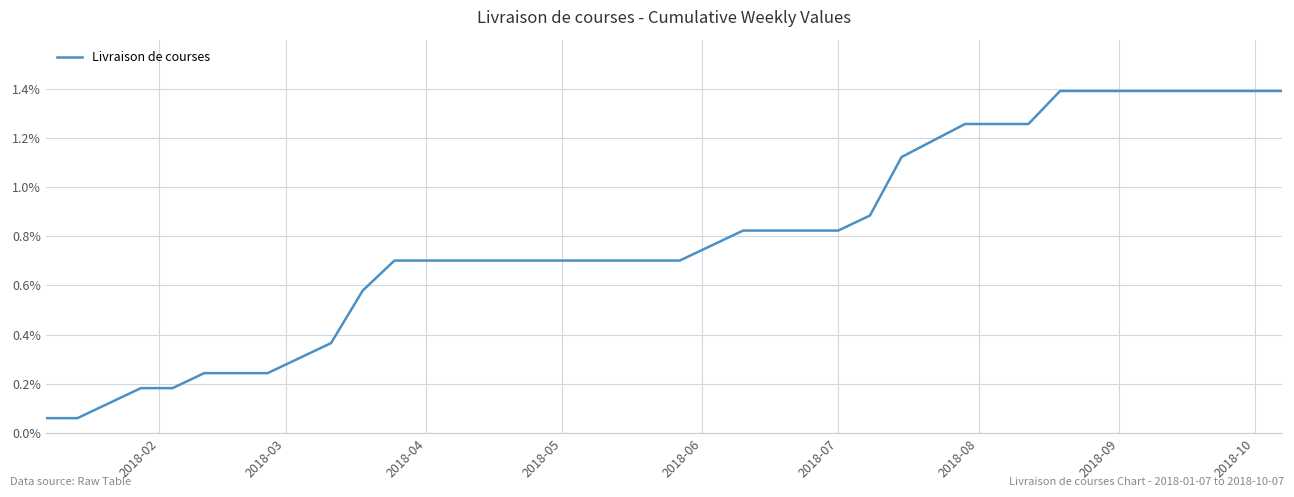

What is the greatest value displayed?

1.4